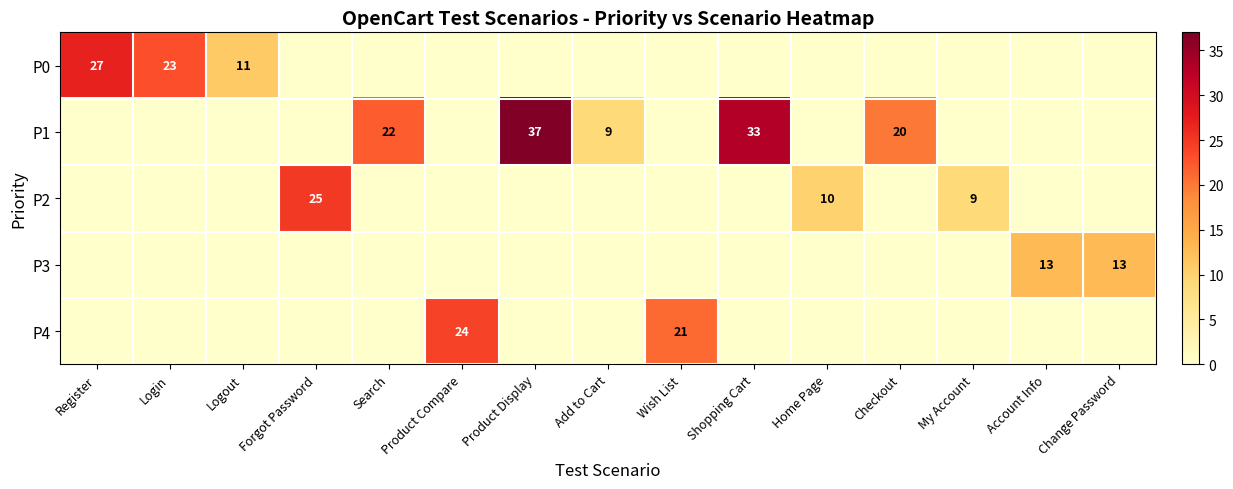

True or false: P3 has a value of 13 at Change Password.

True